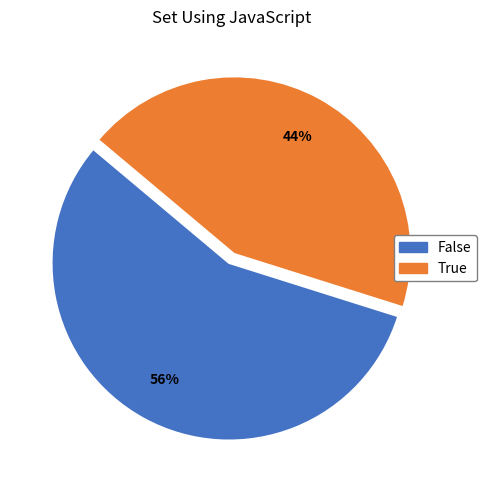

Which category has the smallest portion of the pie?

True